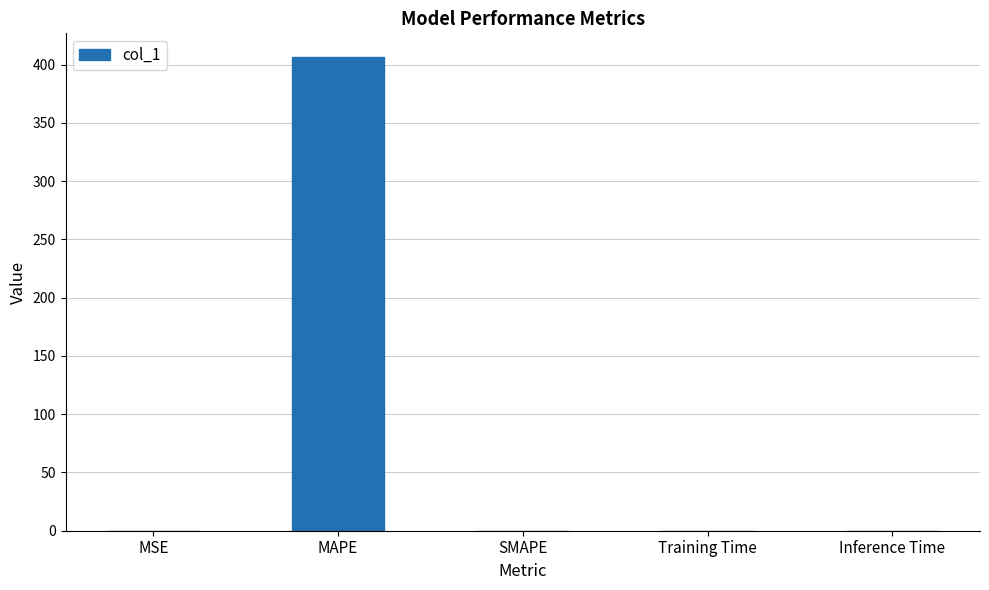

What is the approximate value at MAPE?

406.6